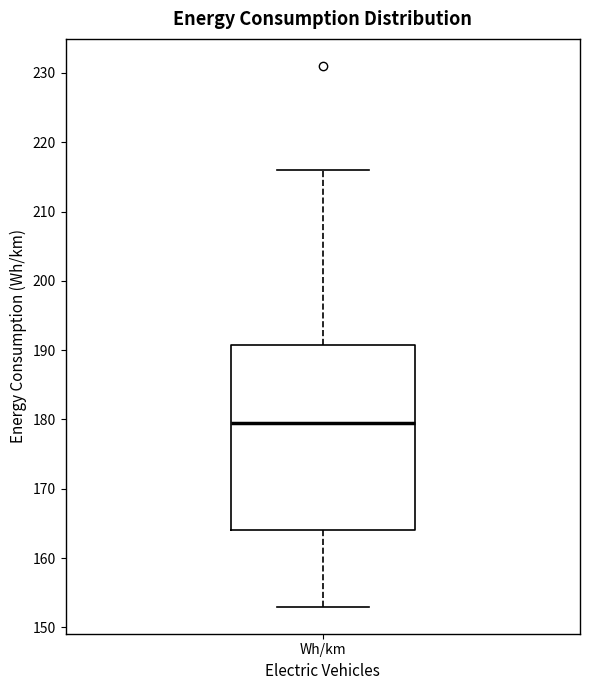

Where does the median line of the box for Wh/km sit on the y-axis? The values are not printed on the chart, so give them approximately, as read against the axis.

180